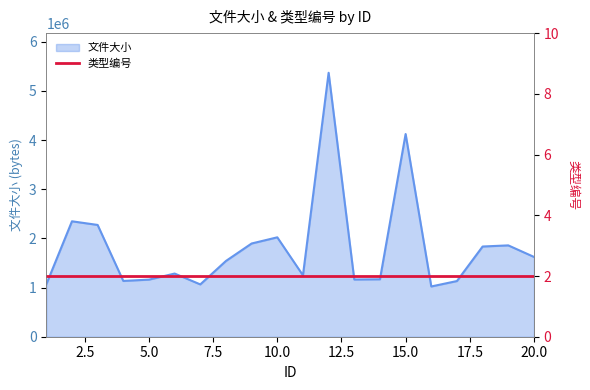

What is the change in value from 2 to 8?

-806662